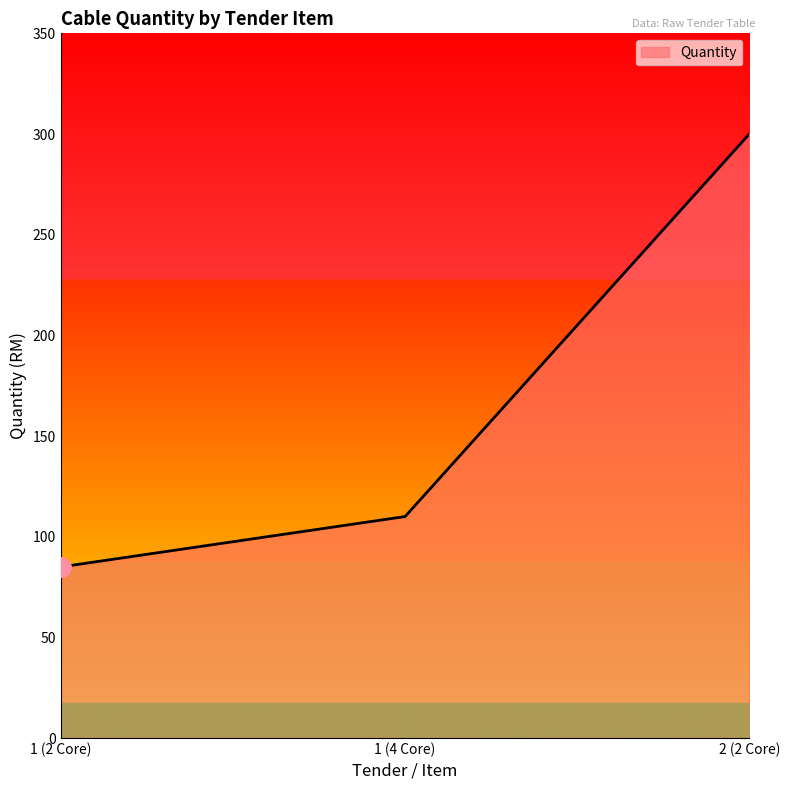

Is it true that the value at 1 (2 Core) is 85?

True